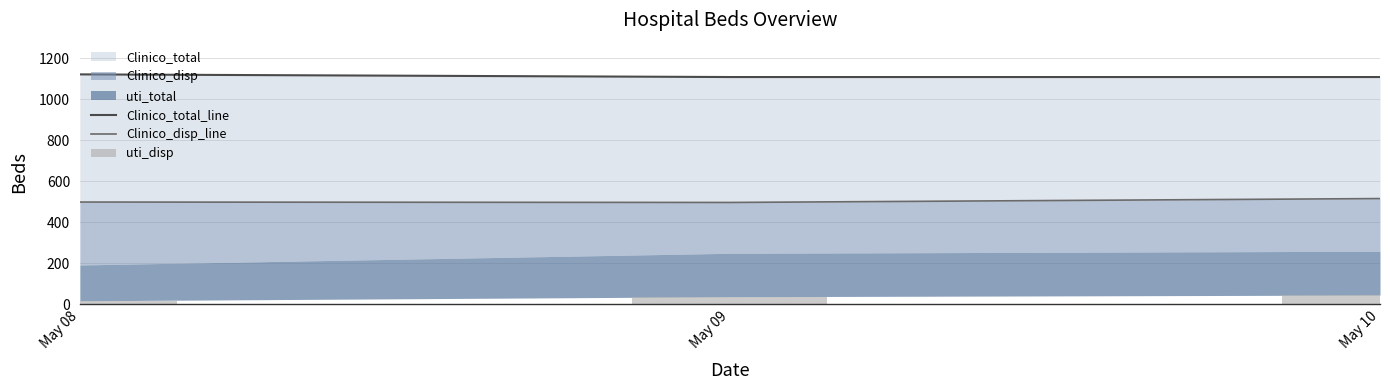

How many groups of bars are there?

3